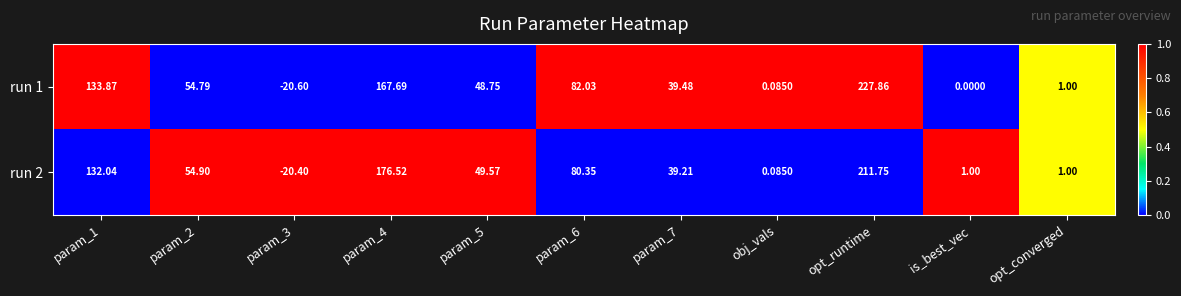

At how many categories does at least one series exceed 0?

10